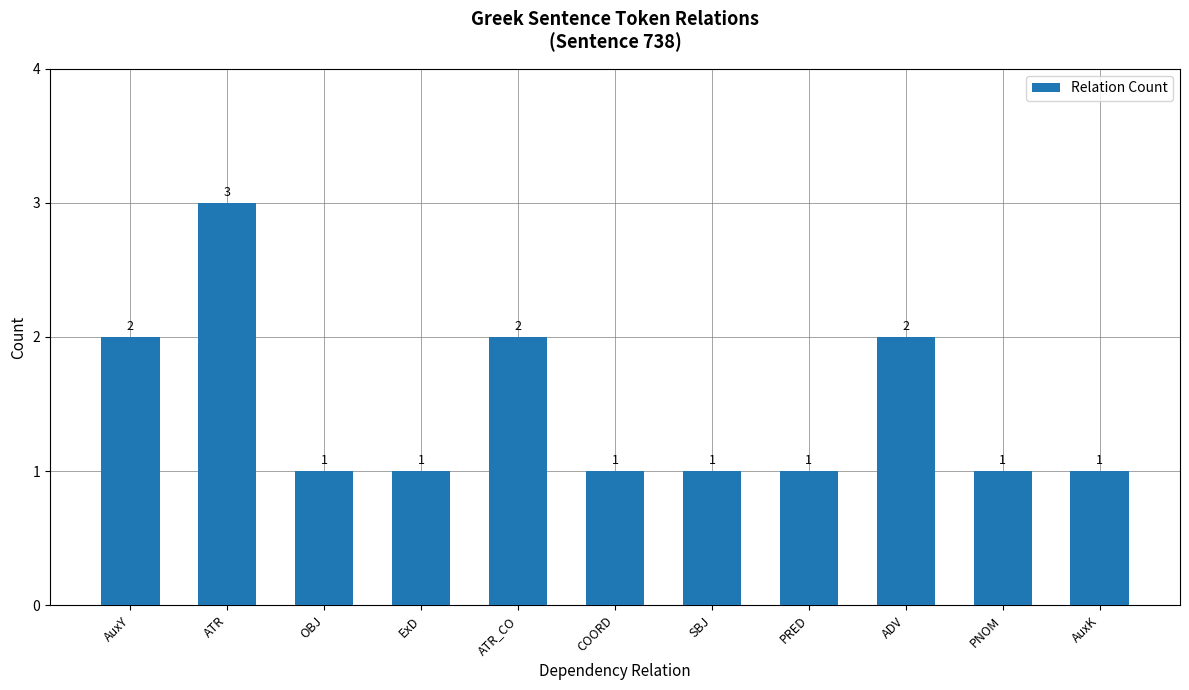

What is the difference between the values at ATR and AuxK?

2